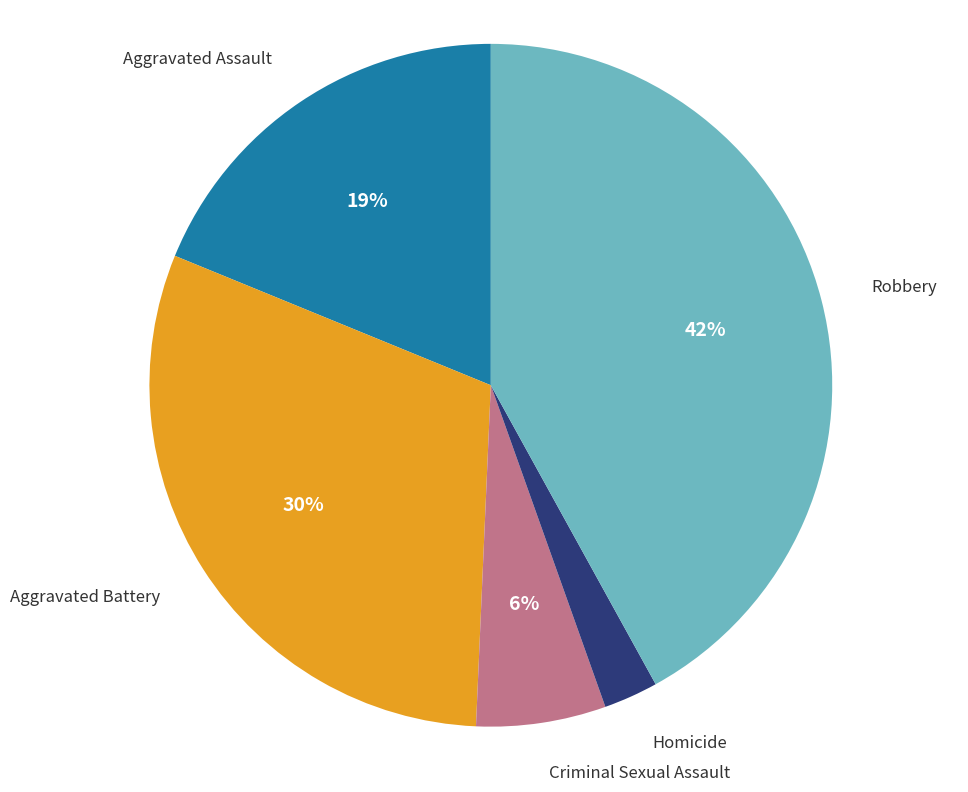

To the nearest percent, what is the average slice percentage?

20%